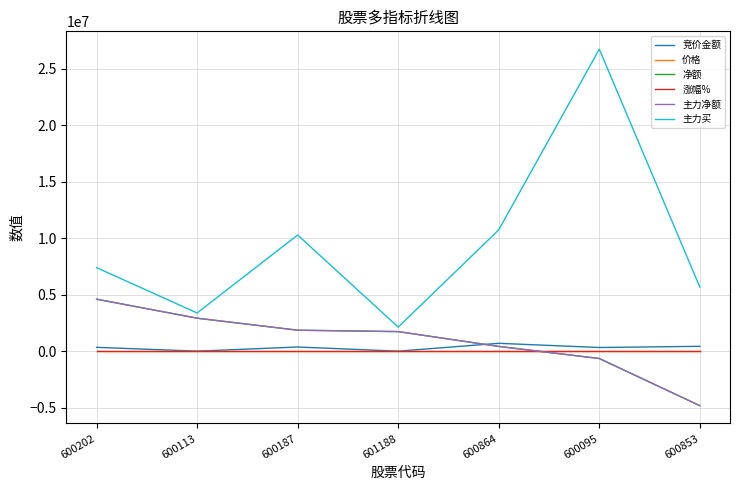

True or false: 主力净额 and 竞价金额 cross at least once.

True